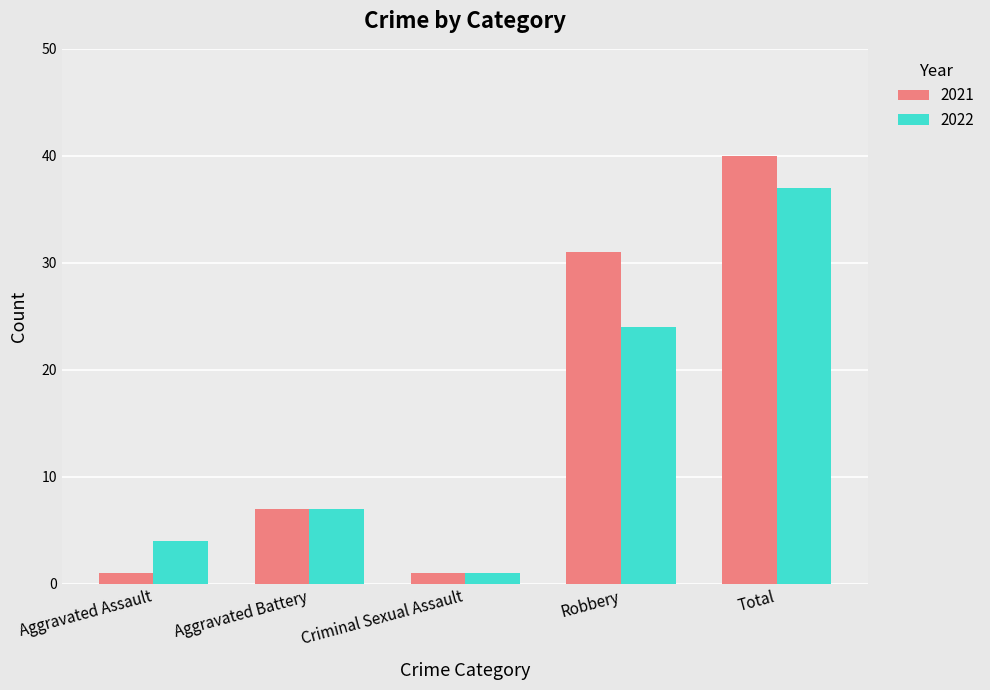

What is the approximate value of 2021 at Total, to the nearest 5?

40